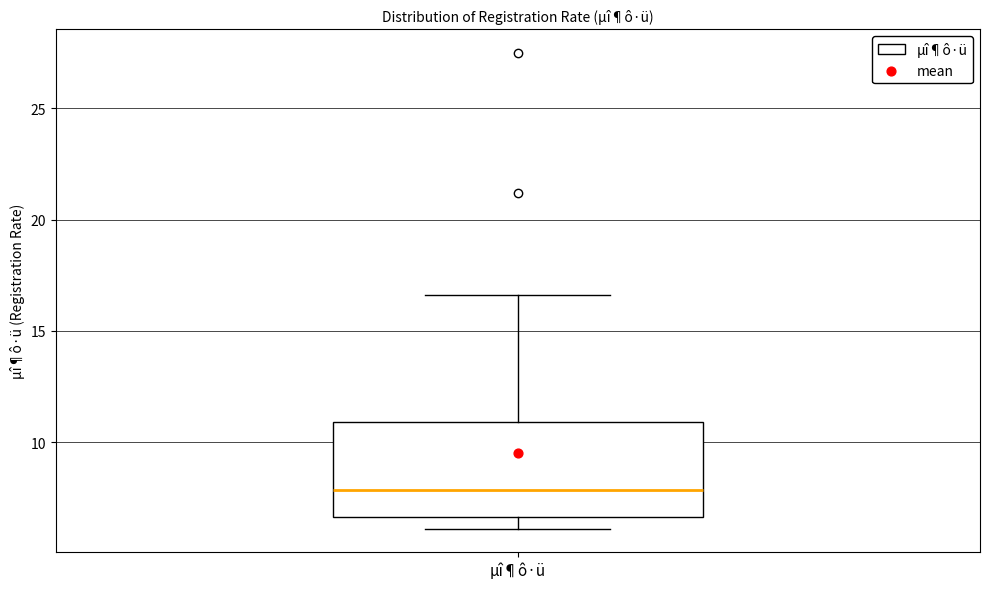

Read this box plot against the y-axis: the position of the median line, the range covered by the box, and the ends of both whiskers. The values are not printed on the chart, so give them approximately, as read against the axis.

median 8.0, box 6.5 to 11.0, whiskers 6.0 to 16.5